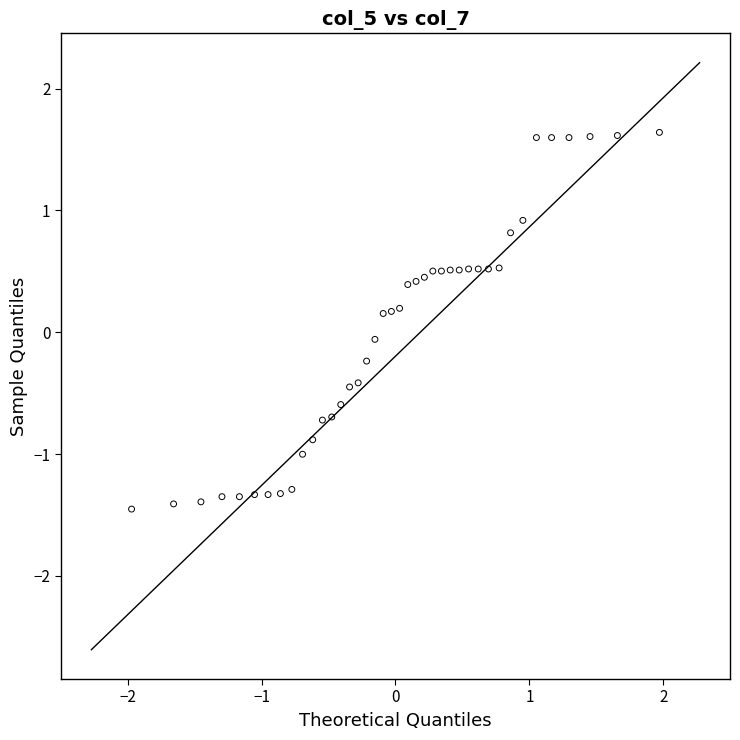

What is the range of Y values (max minus min)?

3.1